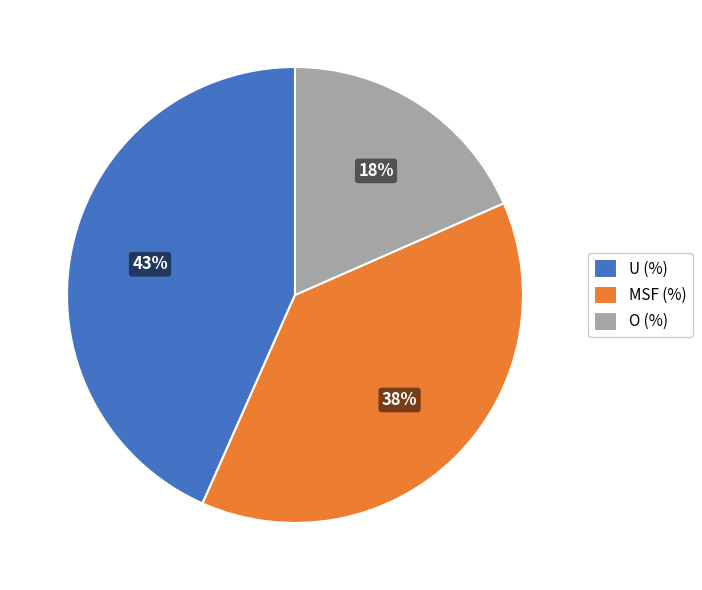

What is the largest slice in the pie chart?

U (%)